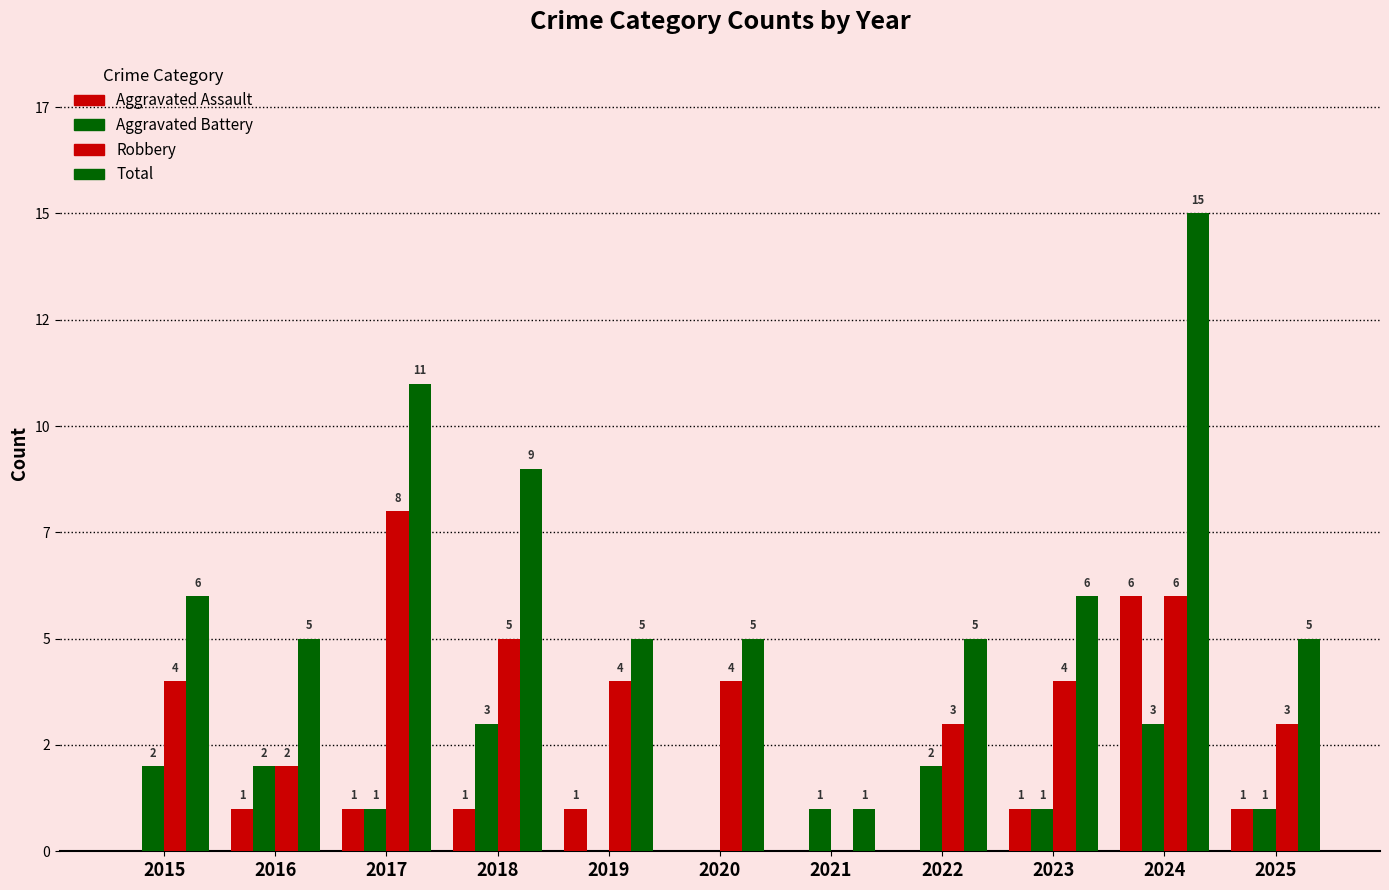

What is the highest value of the Robbery series?

8